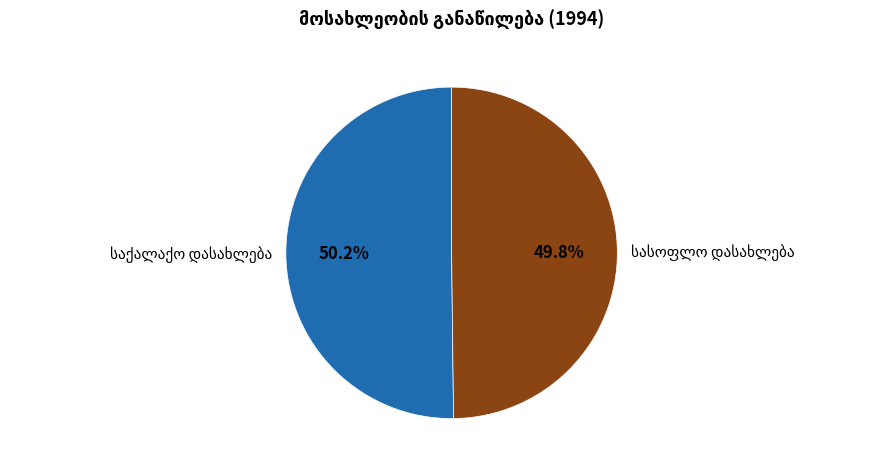

Does any single category account for the majority?

Yes